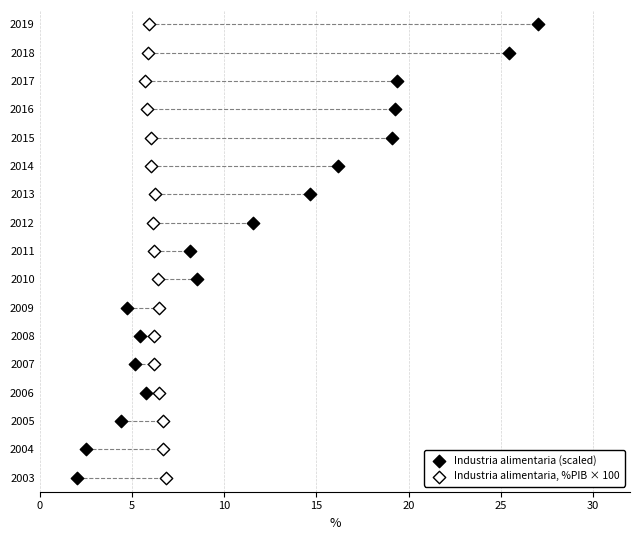

What are all the series names shown in the legend?

Industria alimentaria (scaled), Industria alimentaria, %PIB × 100